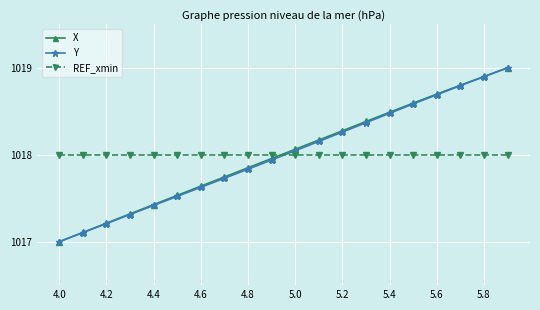

What are all the series names shown in the legend?

X, Y, REF_xmin